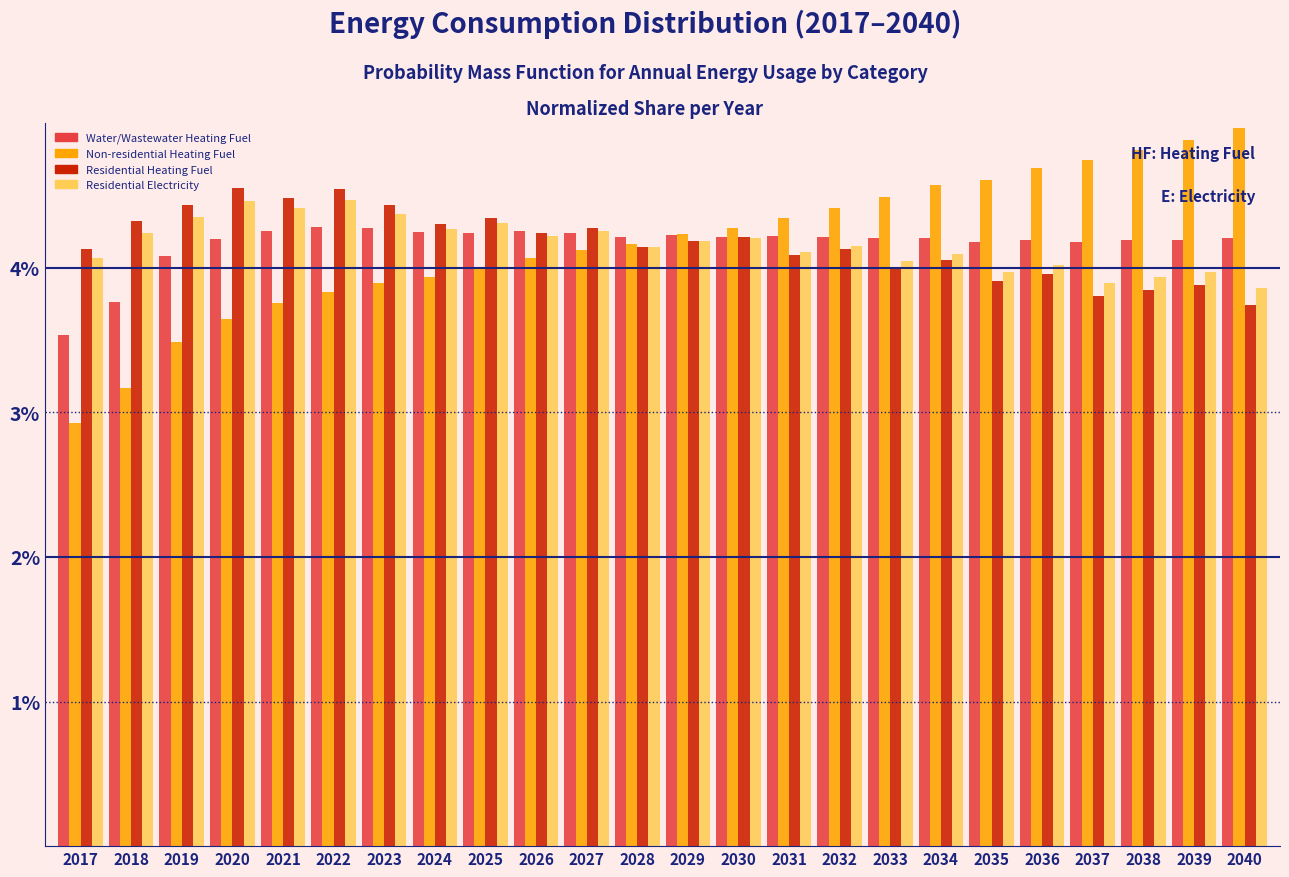

What is the highest value of the Residential Heating Fuel series?

4.6